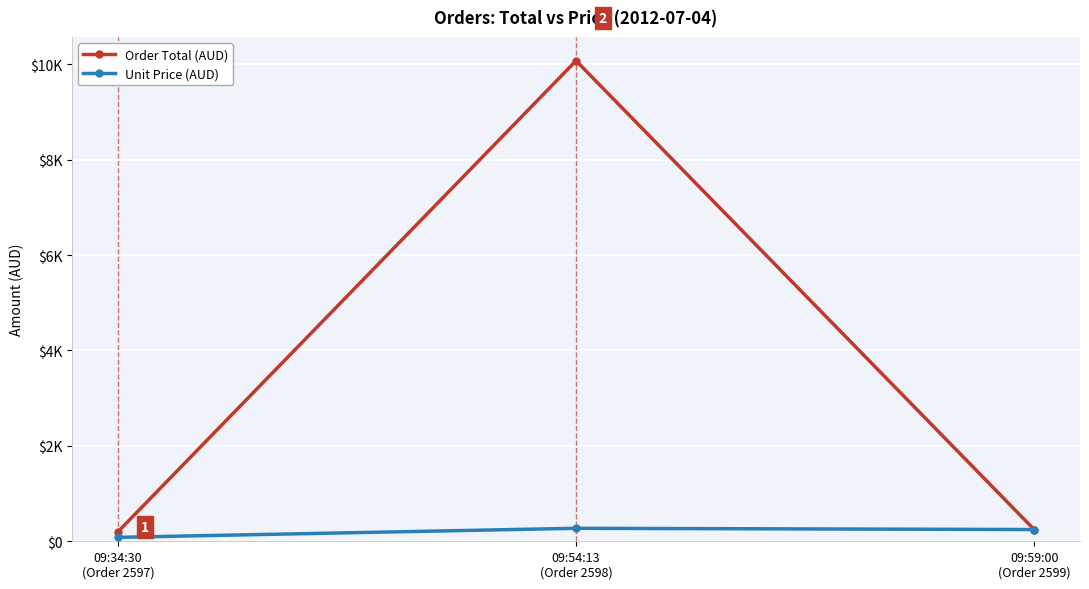

At which category is the sum across all series the highest?

09:54:13
(Order 2598)